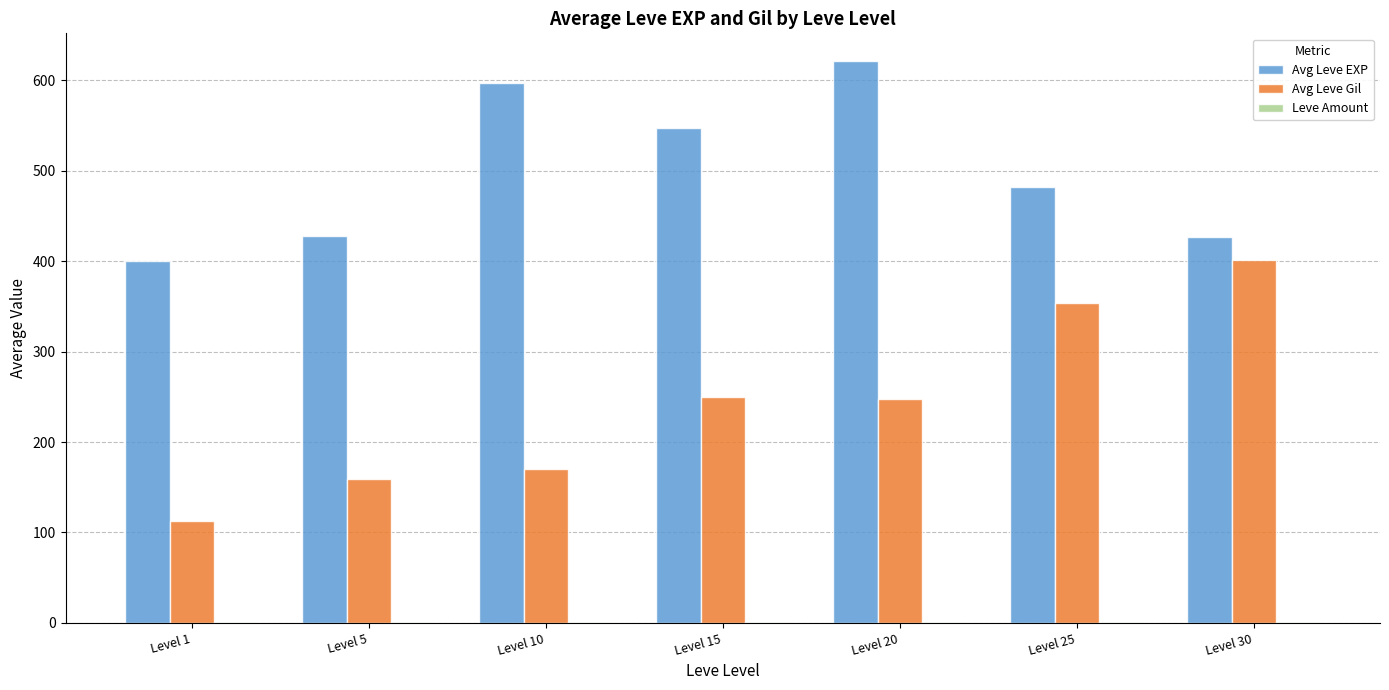

The value of Avg Leve EXP at Level 10 is 596.7. True or false?

True